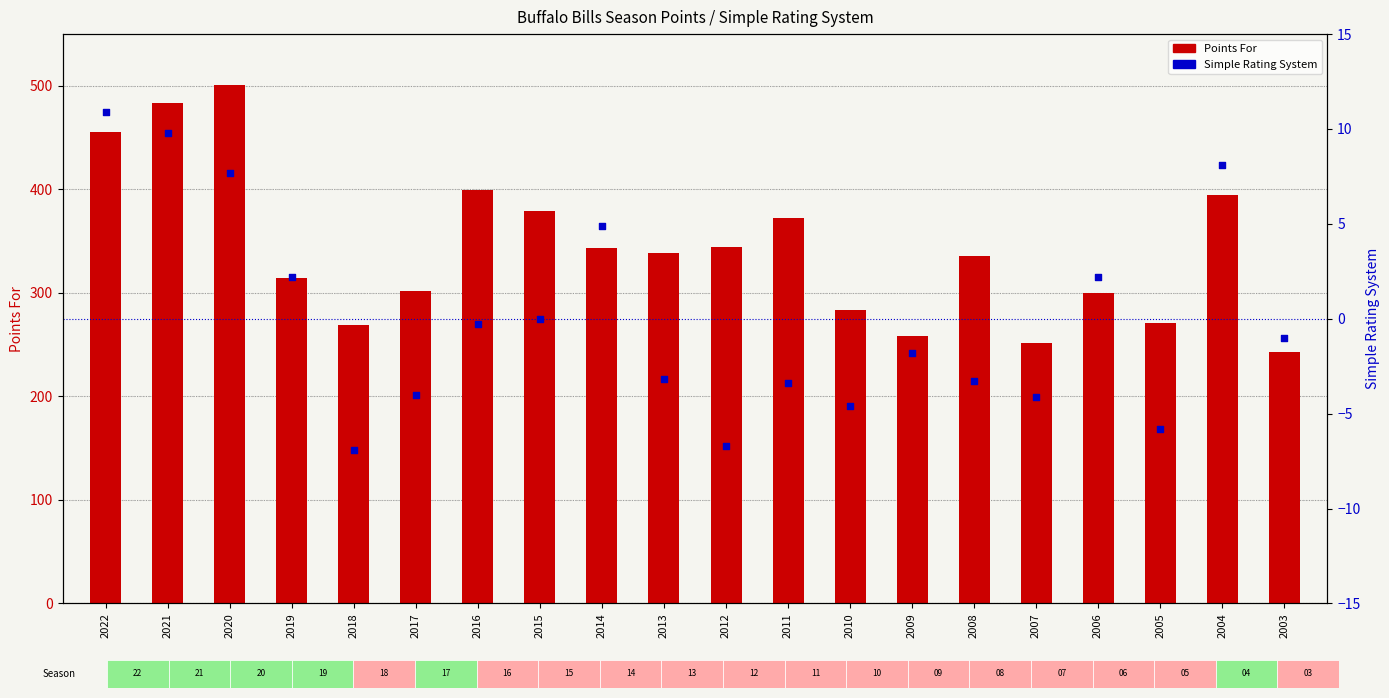

Which series reaches the maximum Y coordinate?

Points For